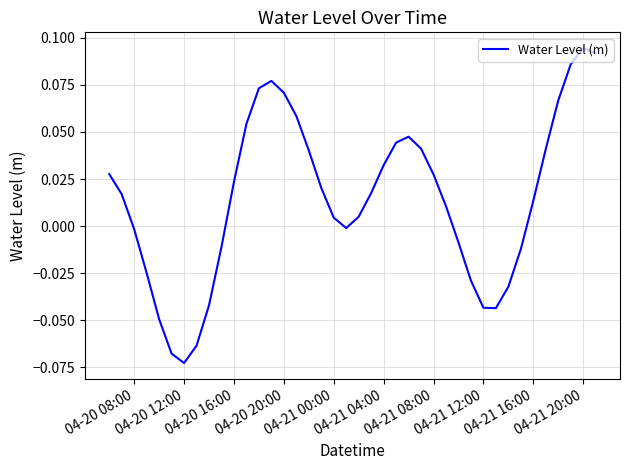

At which category does the data reach its first local valley?

04-20 12:00